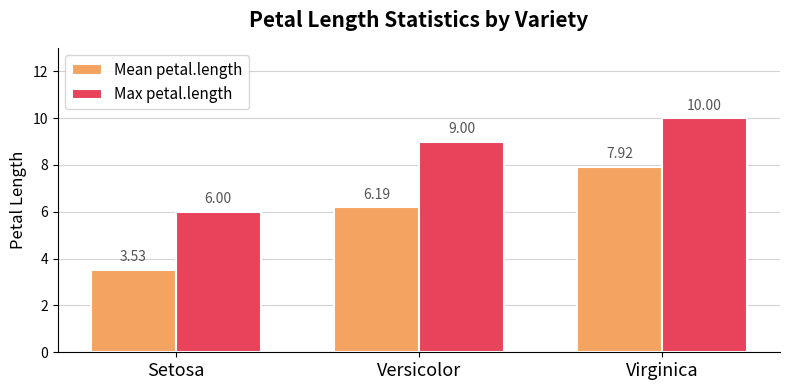

Which category has the lowest value across all series?

Setosa